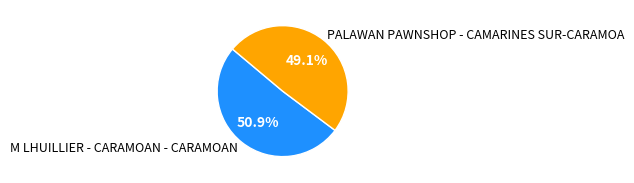

How many slices are in this pie chart?

2